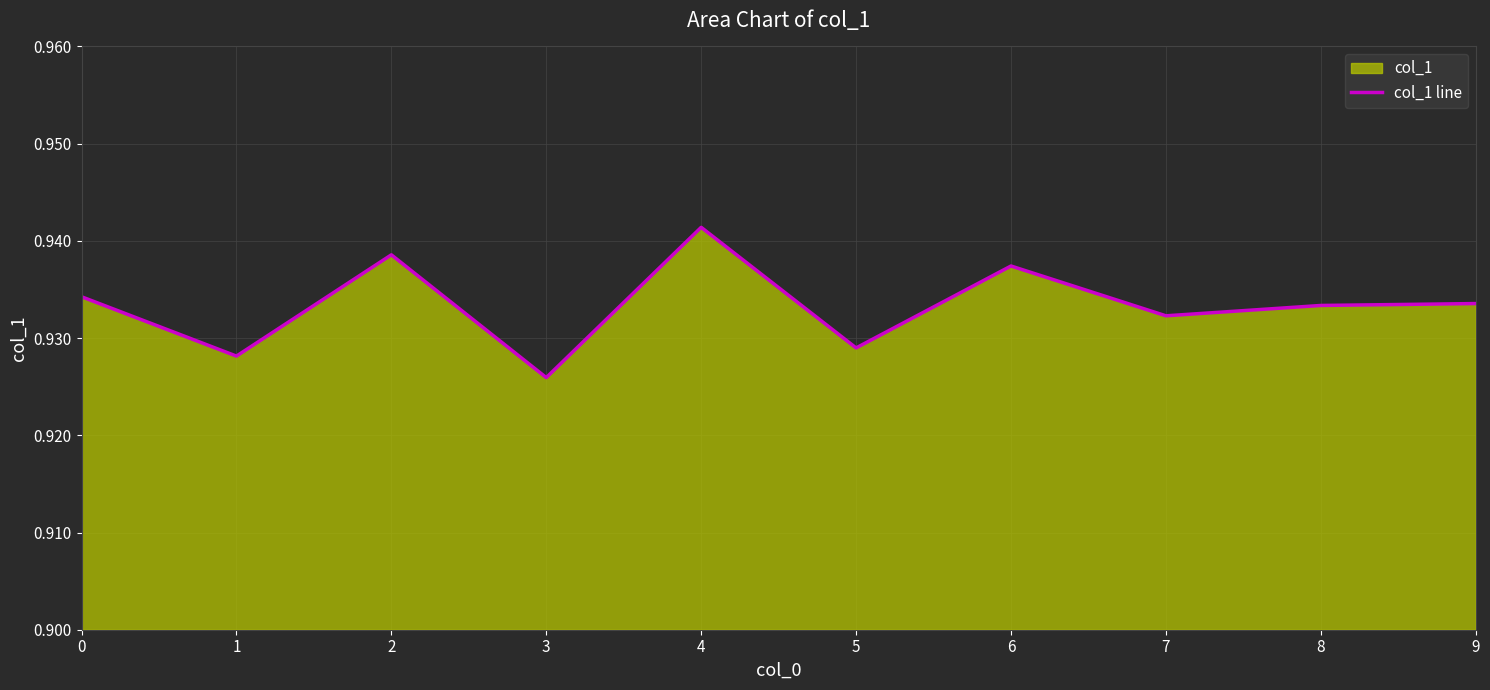

What value does the data have at 5?

0.9